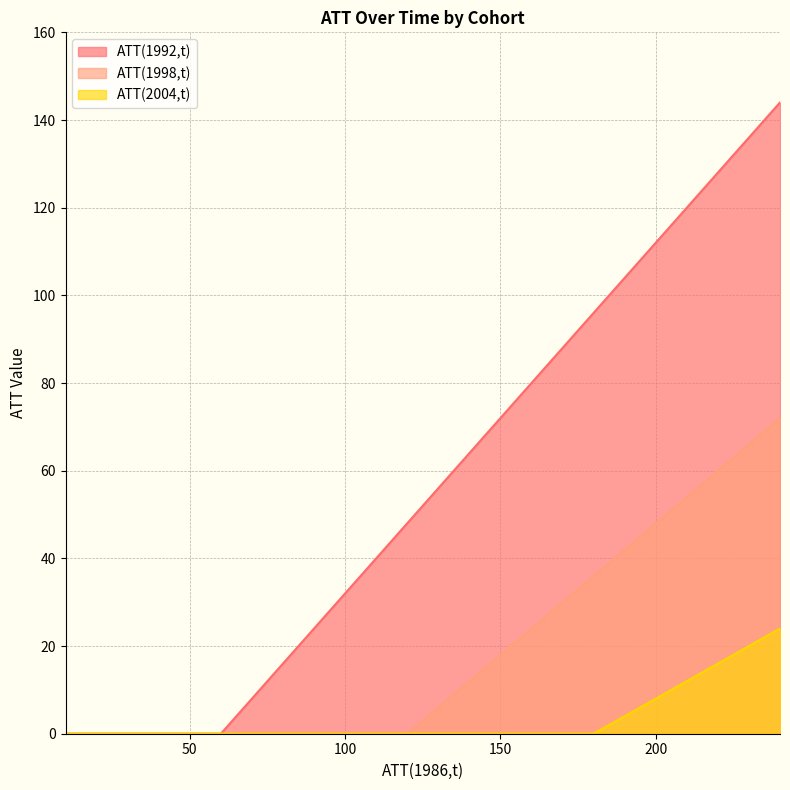

Which series has the widest spread of values?

ATT(1992,t)